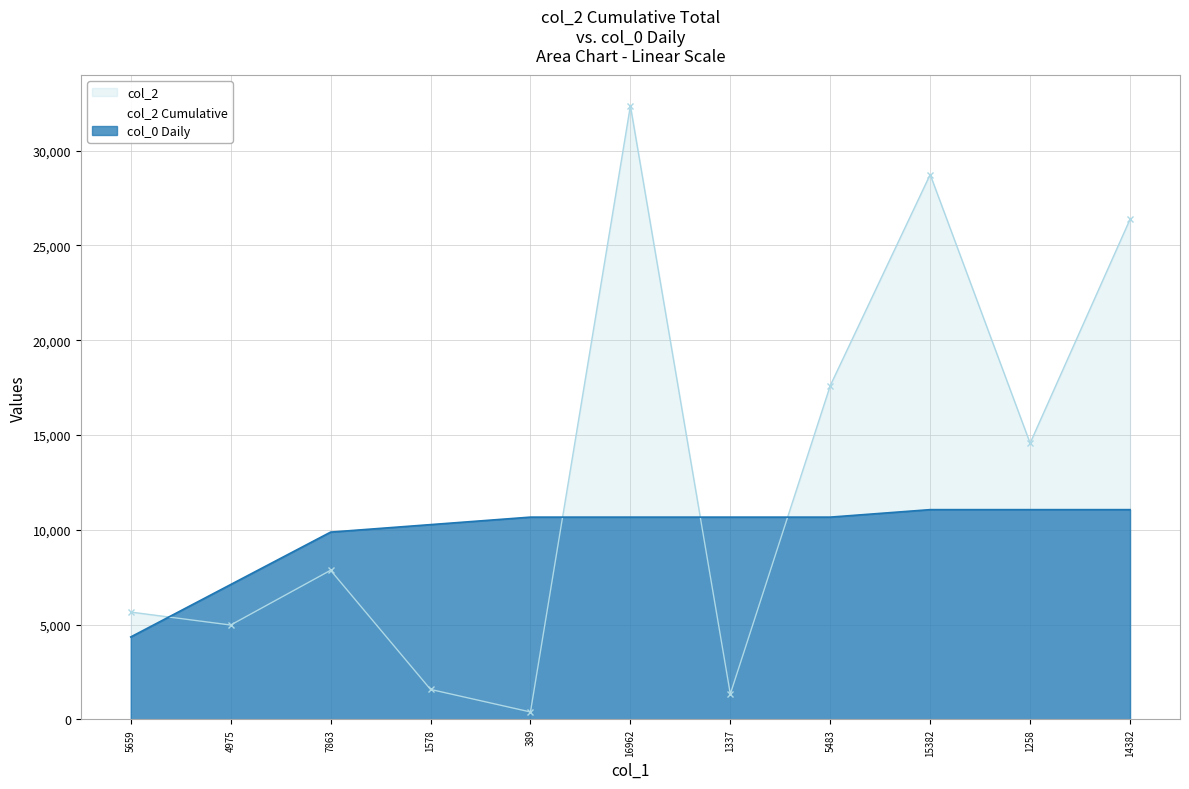

Rank the series by their maximum value, from lowest to highest.

col_0 Daily, col_2